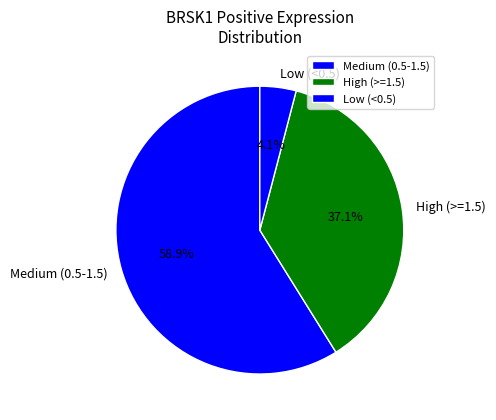

Do Low (<0.5) and Medium (0.5-1.5) together represent more than half of the pie?

Yes